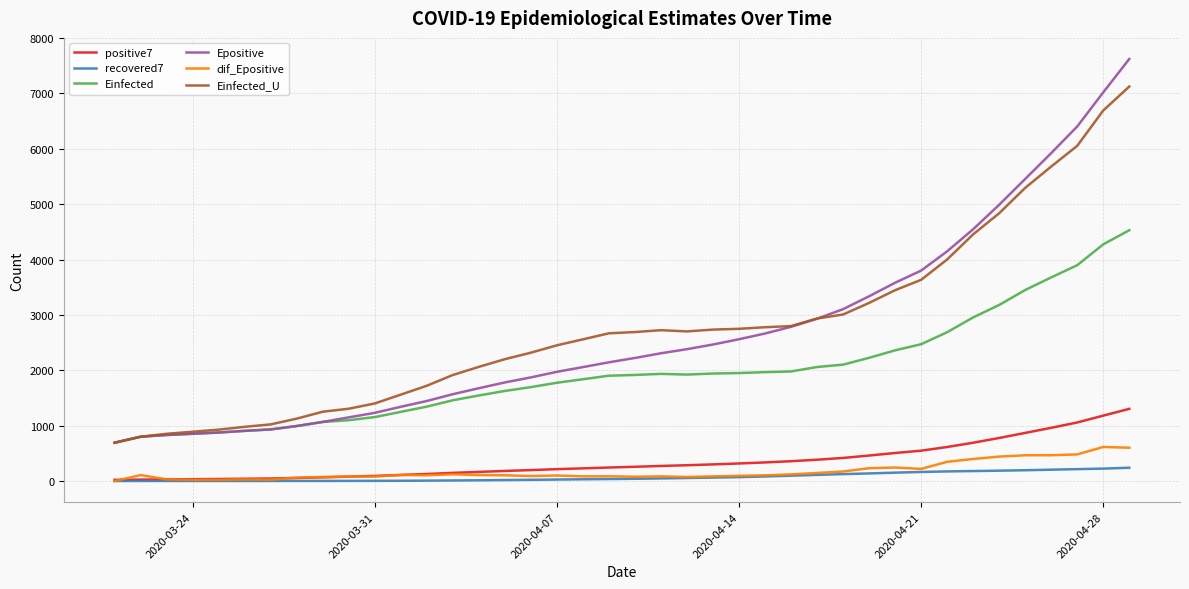

True or false: Epositive and recovered7 cross at least once.

False